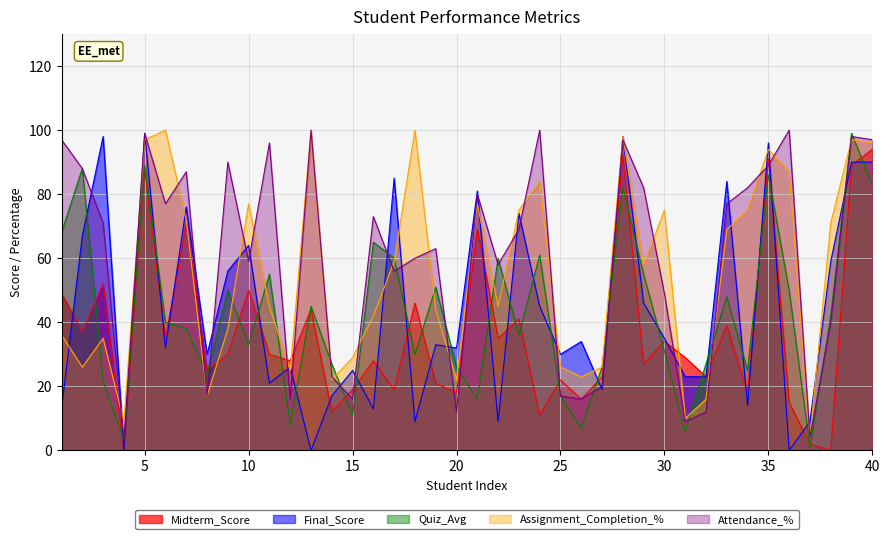

True or false: Midterm_Score has more than 0 interior local peaks.

True